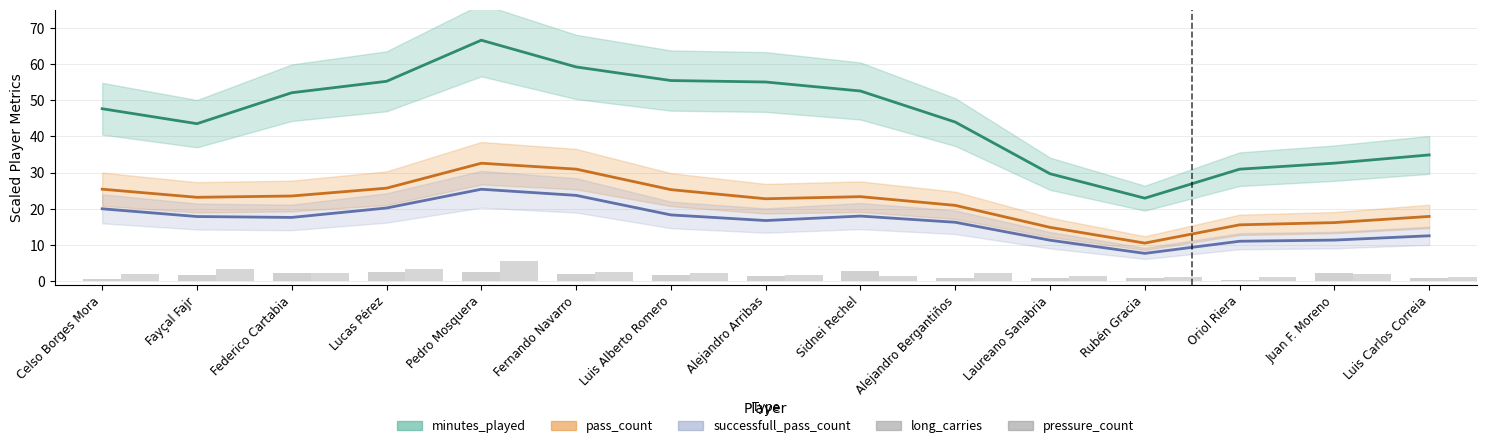

Rank the series at Luis Carlos Correia from highest to lowest value.

minutes_played, pass_count, successfull_pass_count, pressure_count, long_carries